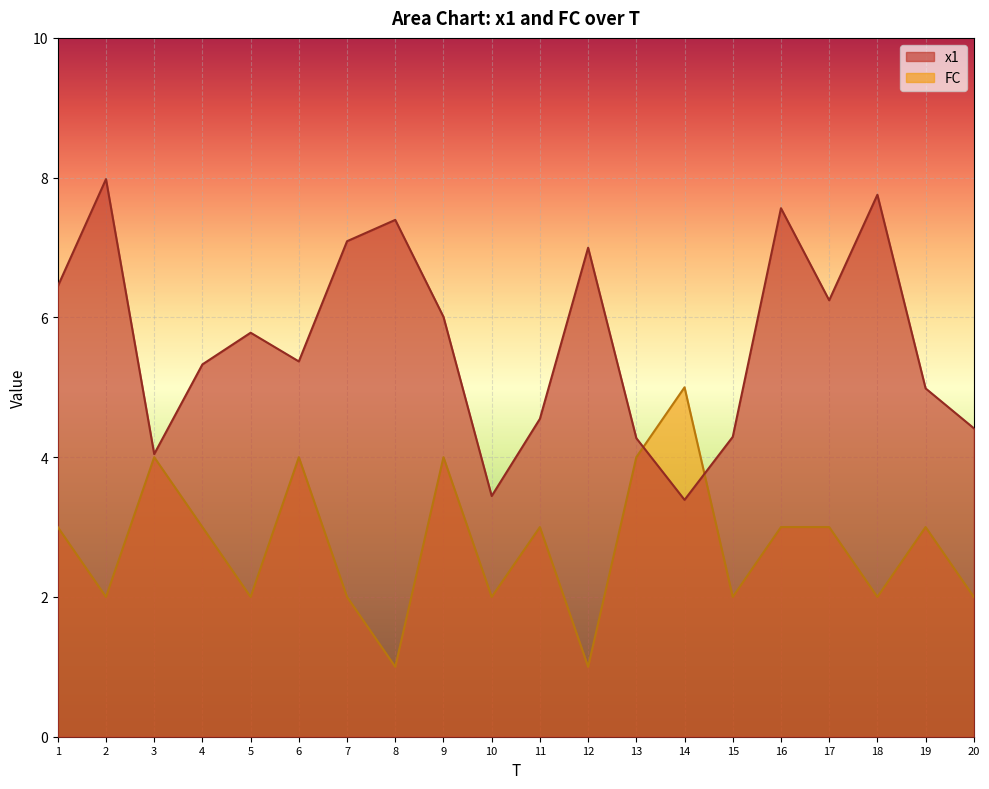

What is the value of the FC point at the 7th from the left?

2.0